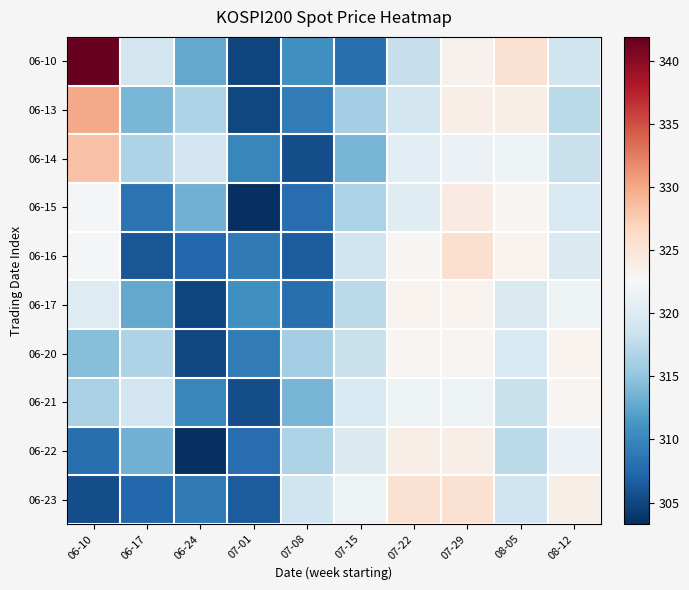

What is the total value across all series at 07-22?

3218.0